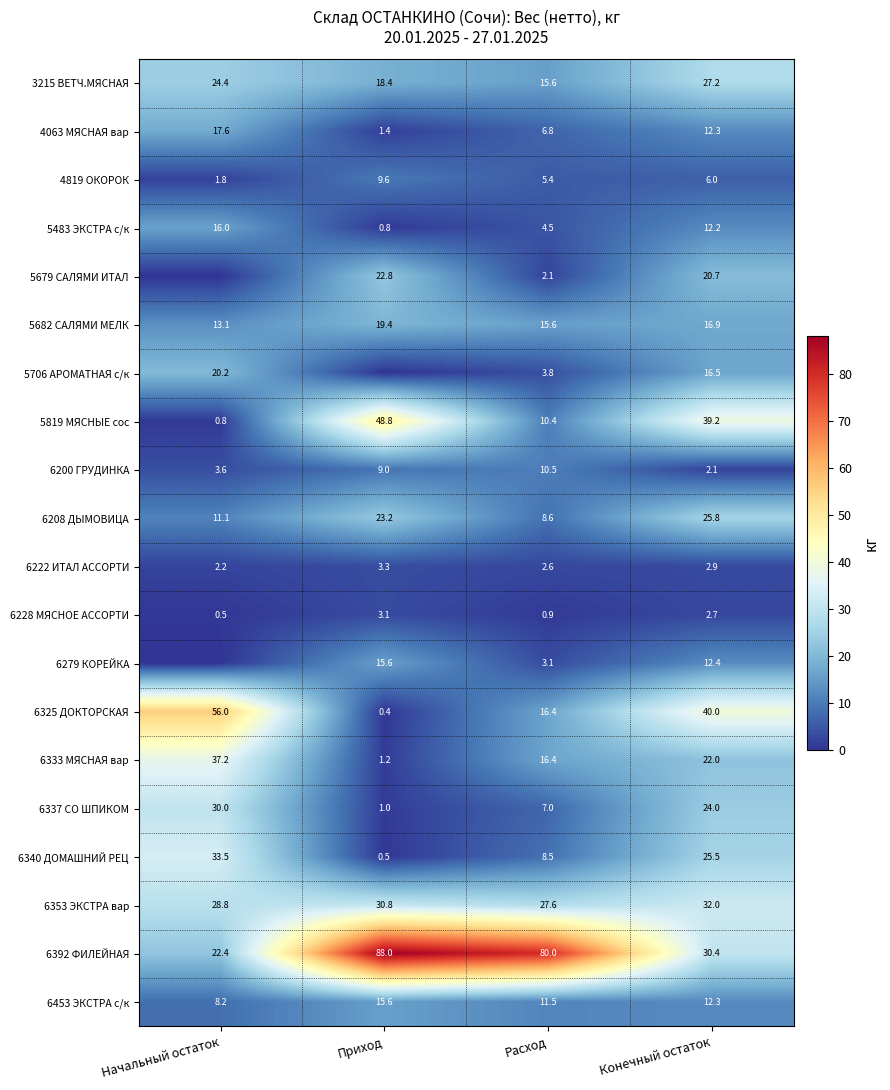

True or false: 3215 ВЕТЧ.МЯСНАЯ has a value of 15.6 at Расход.

True